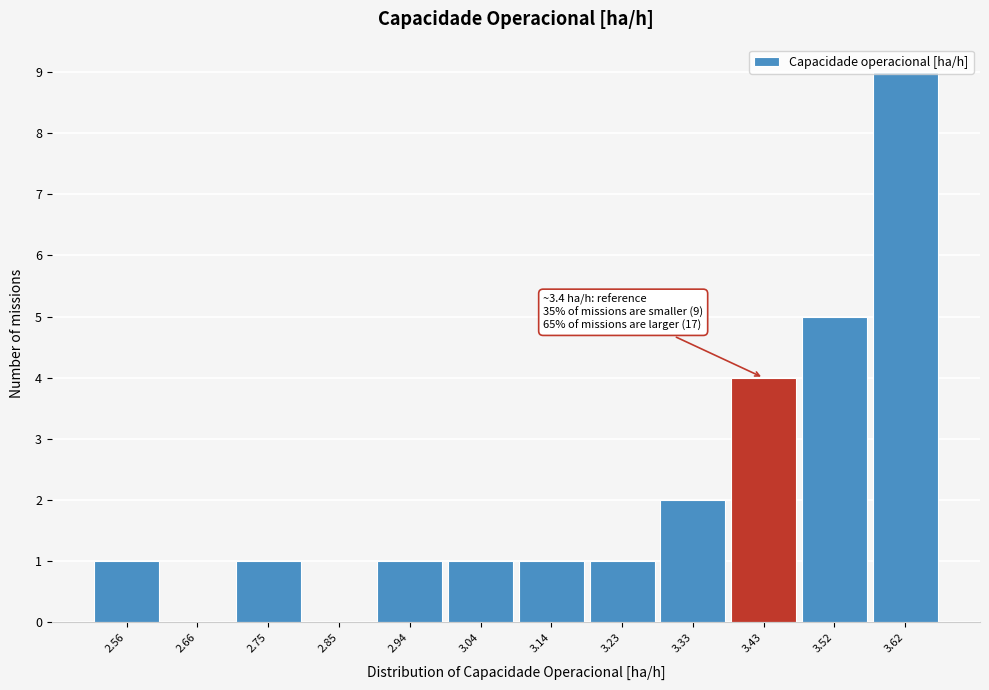

Which range on the x-axis has the tallest bar?

3.57 to 3.67